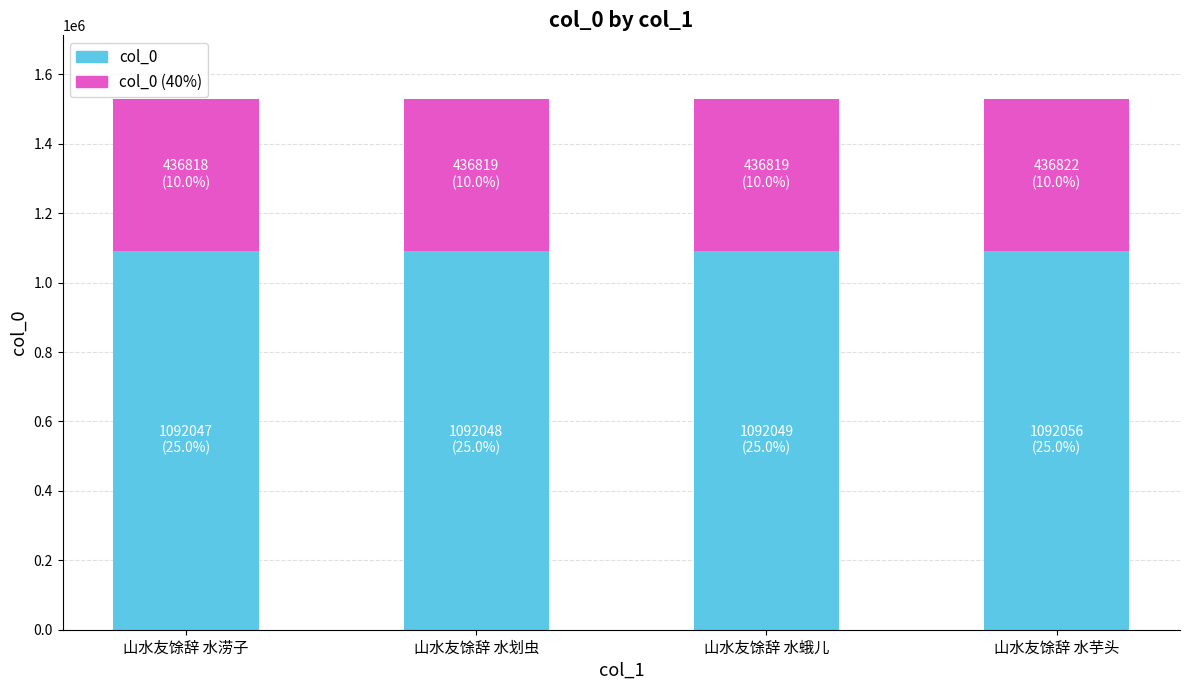

What is the average value of the col_0 series?

1092050.0